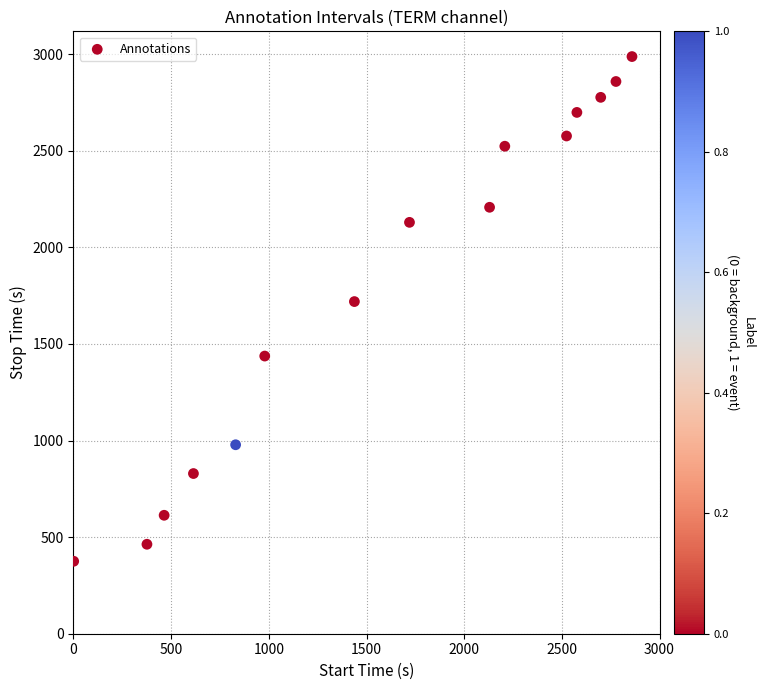

What is the range of Y values (max minus min)?

2612